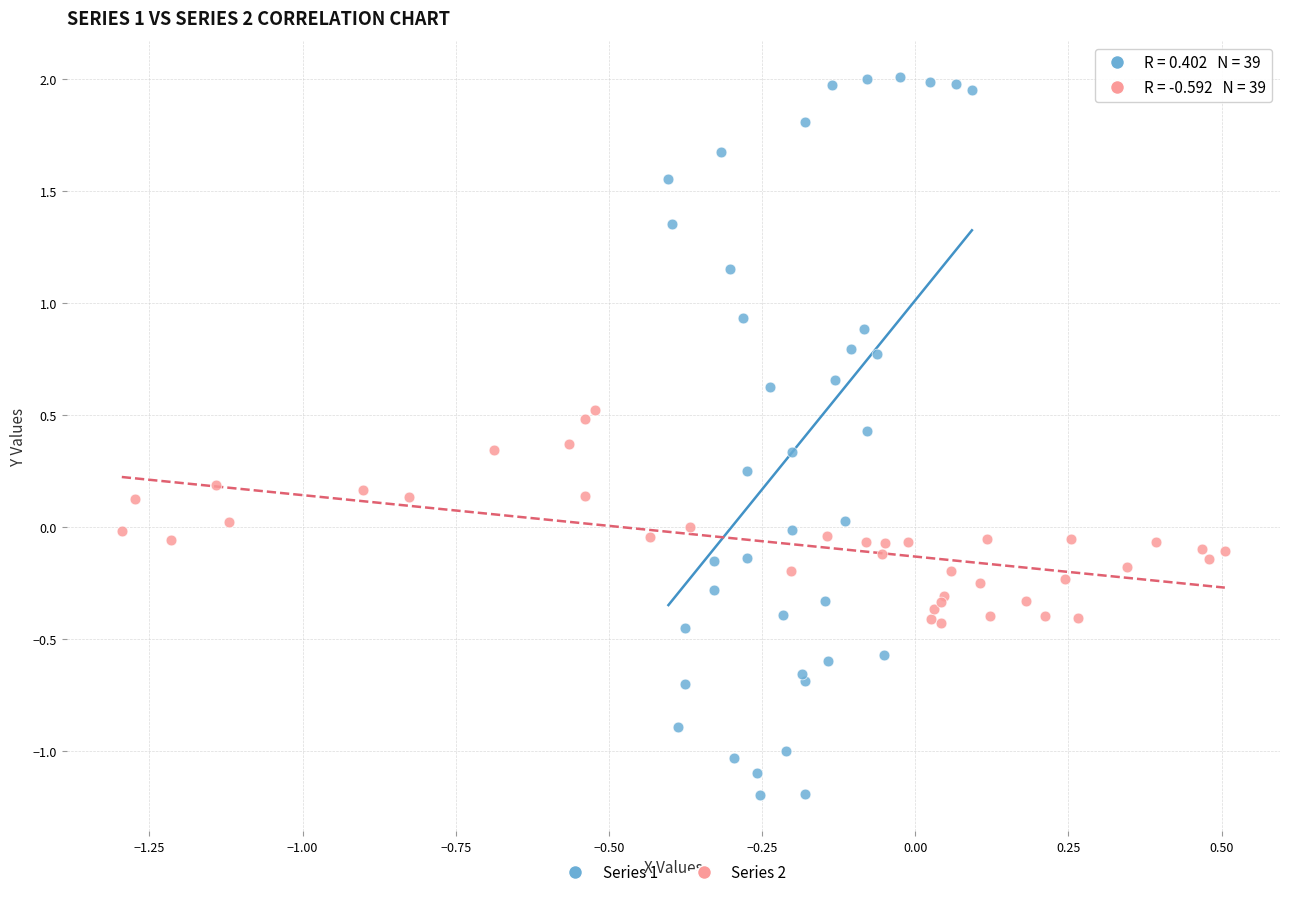

What are all the series names shown in the legend?

Series 1, Series 2